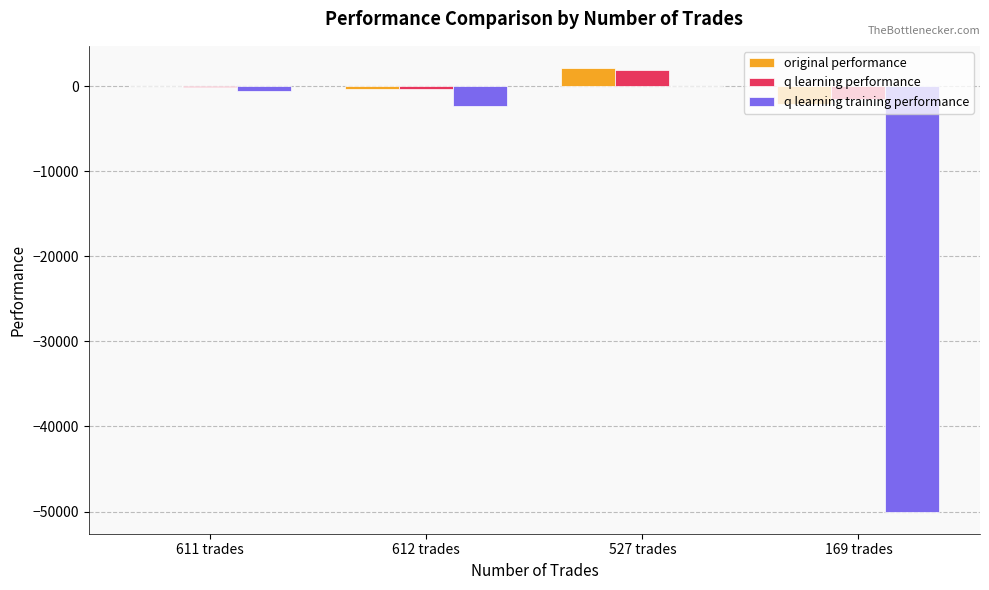

What is the approximate value of q learning training performance at 527 trades?

20.6